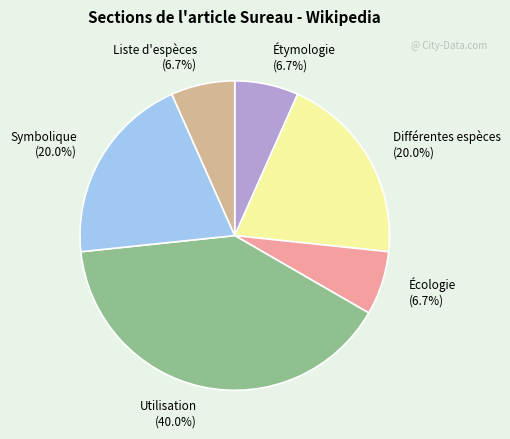

How many slices are in this pie chart?

6